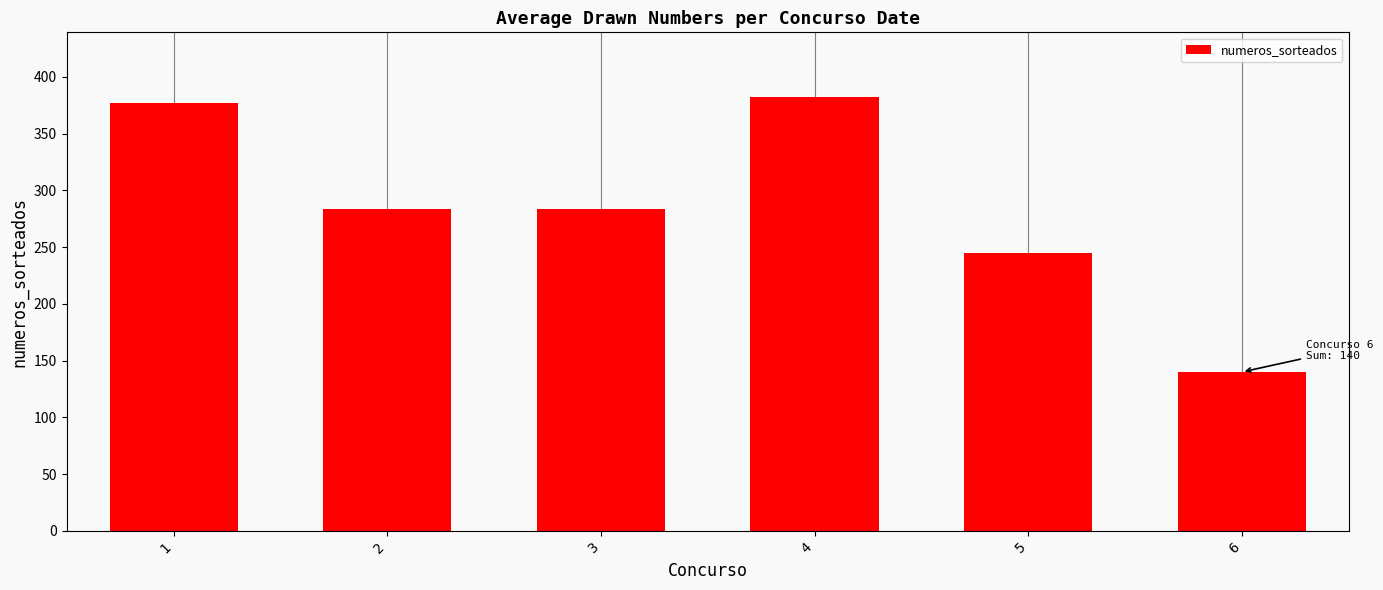

At which category does the chart reach its minimum across all series?

6